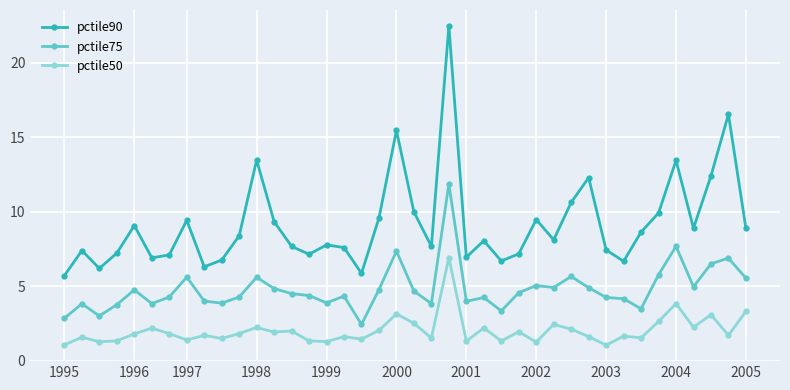

What is the value of the pctile75 point at the 36th from the left?

7.7